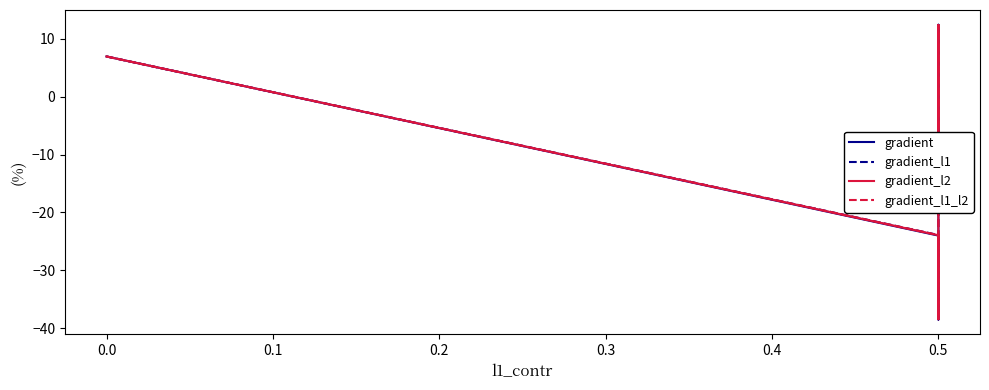

True or false: gradient_l1 and gradient_l1_l2 cross at least once.

False